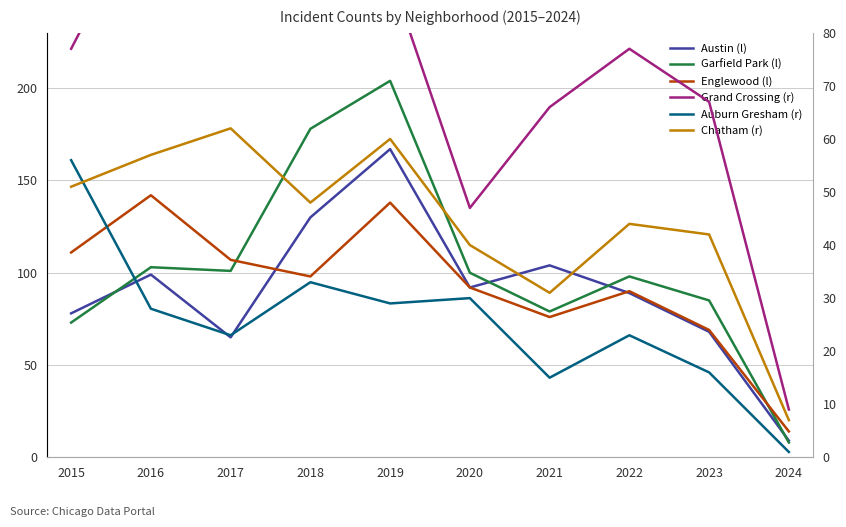

Does the chart have visible grid lines?

Yes